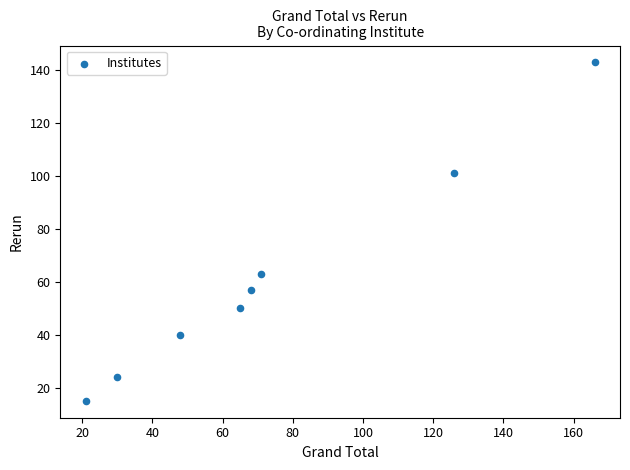

What is the average Y value?

62